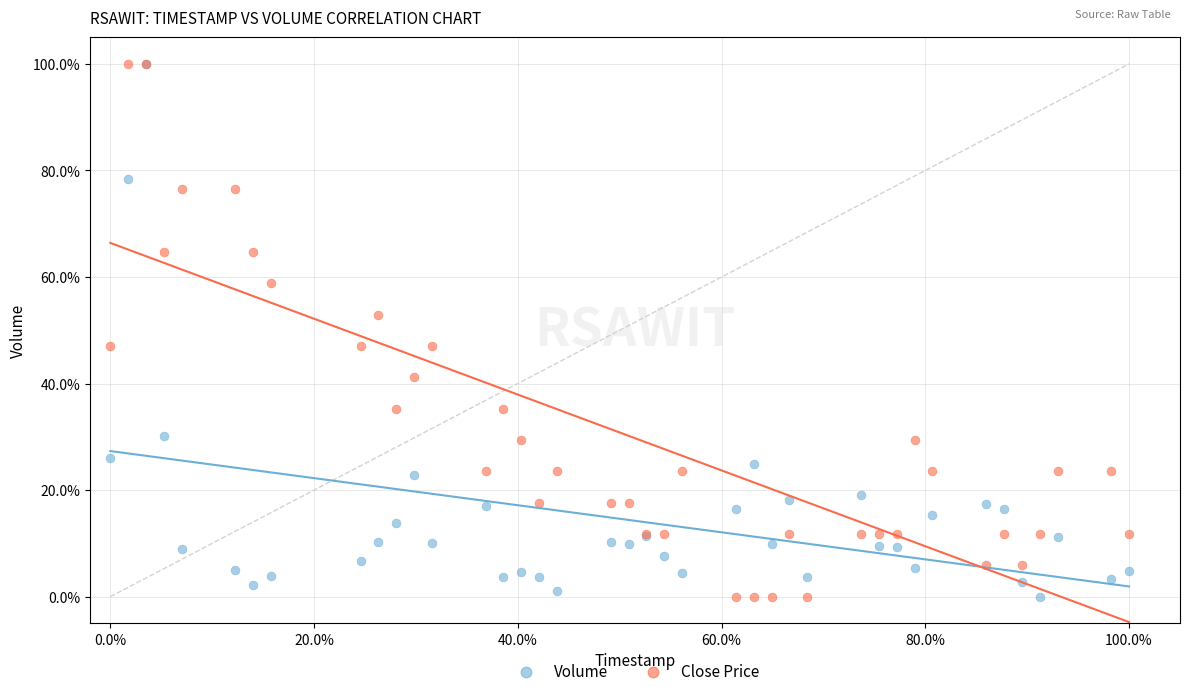

What are all the series names shown in the legend?

Volume, Close Price